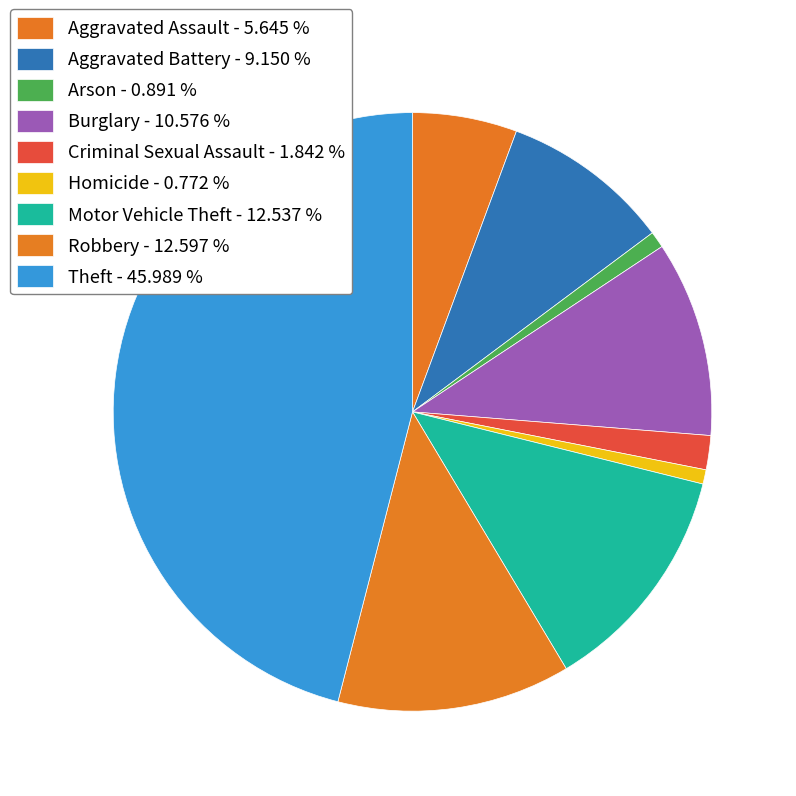

What percentage is the Burglary slice, to the nearest percent?

11%